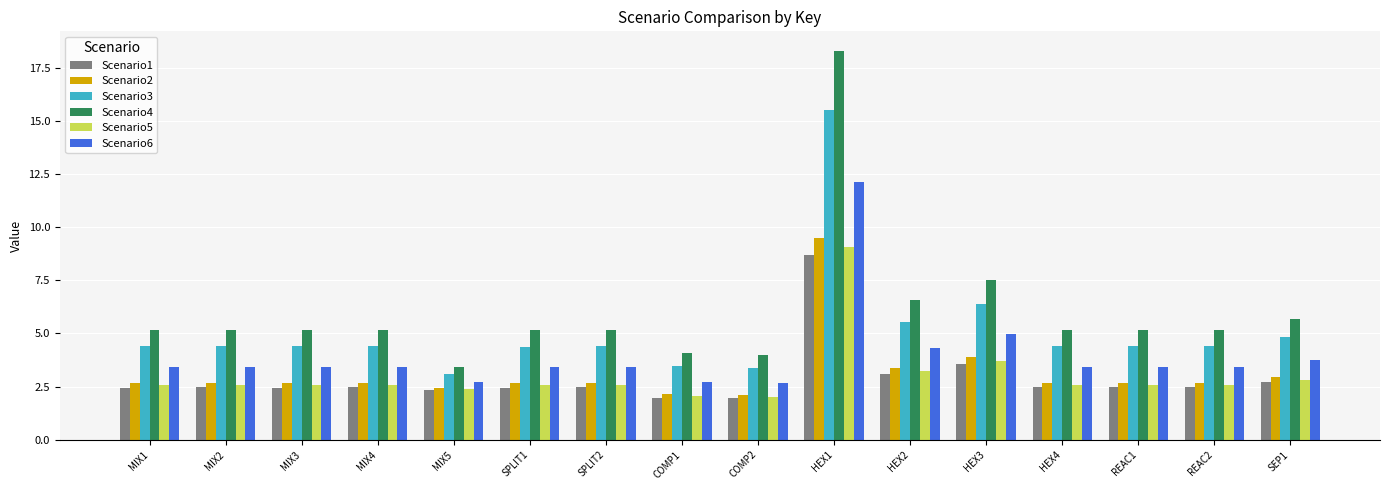

What is the sum of all Scenario1 values?

46.5